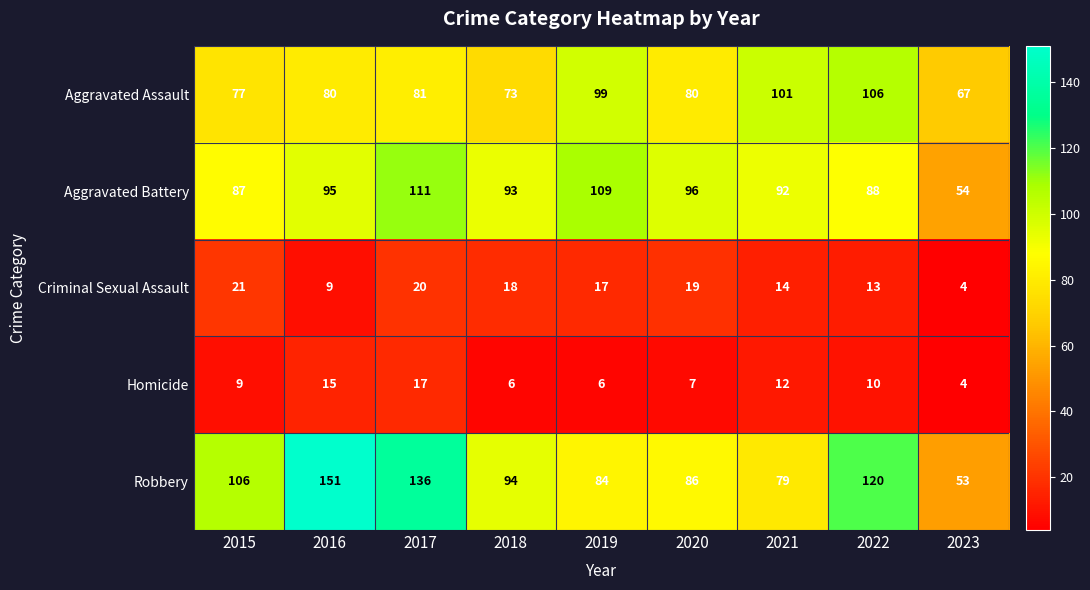

True or false: Robbery has a value of 133 at 2021.

False